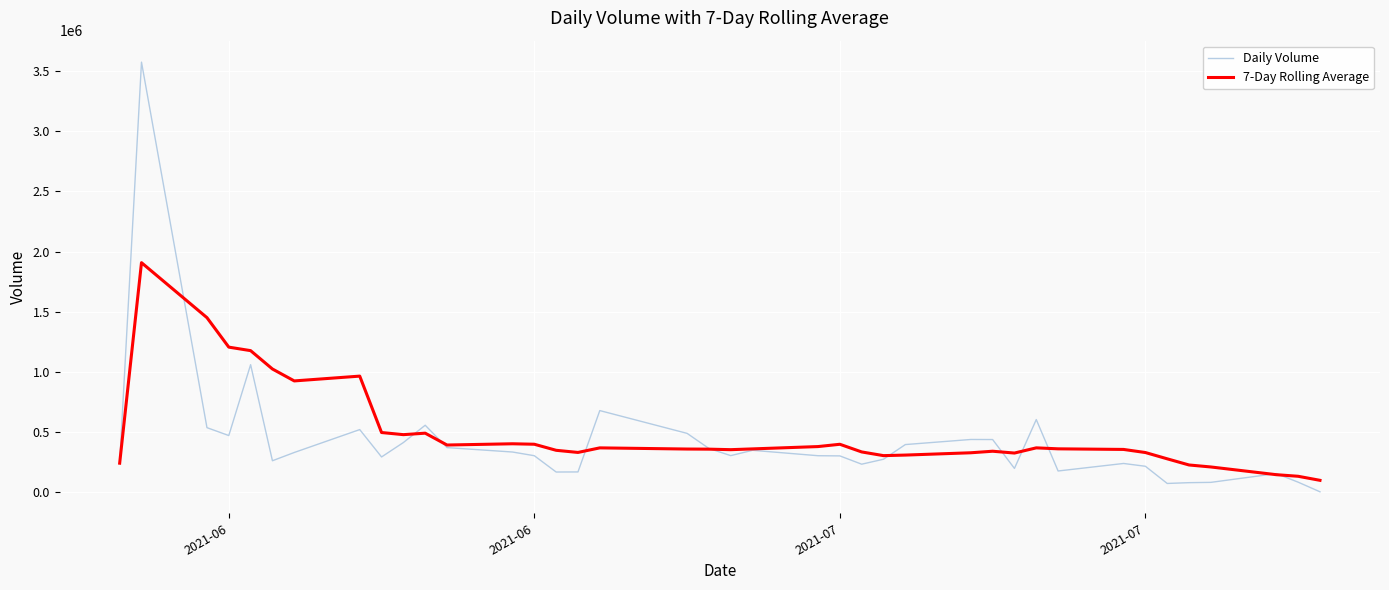

What is the highest value of the Daily Volume series?

3576300.0